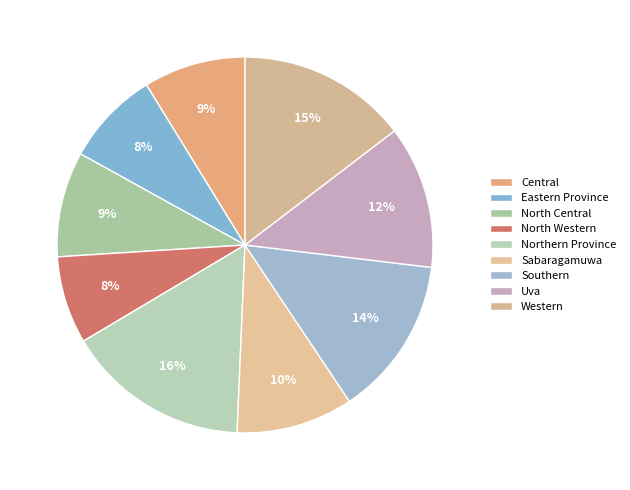

Approximately how many times larger is the value at Eastern Province compared to North Western?

1.1